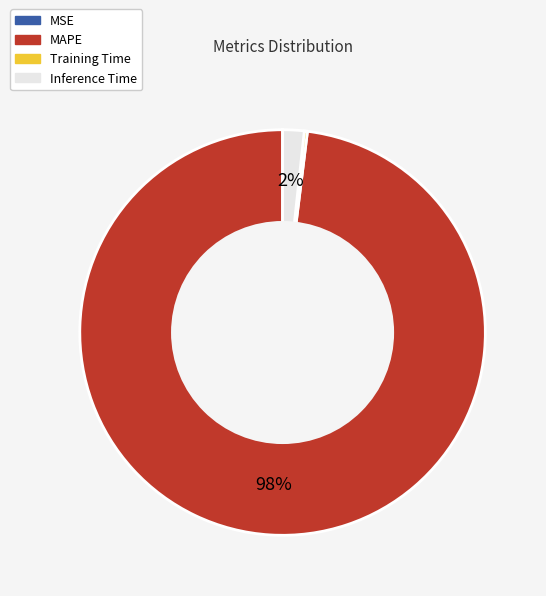

Which slice is the largest?

MAPE